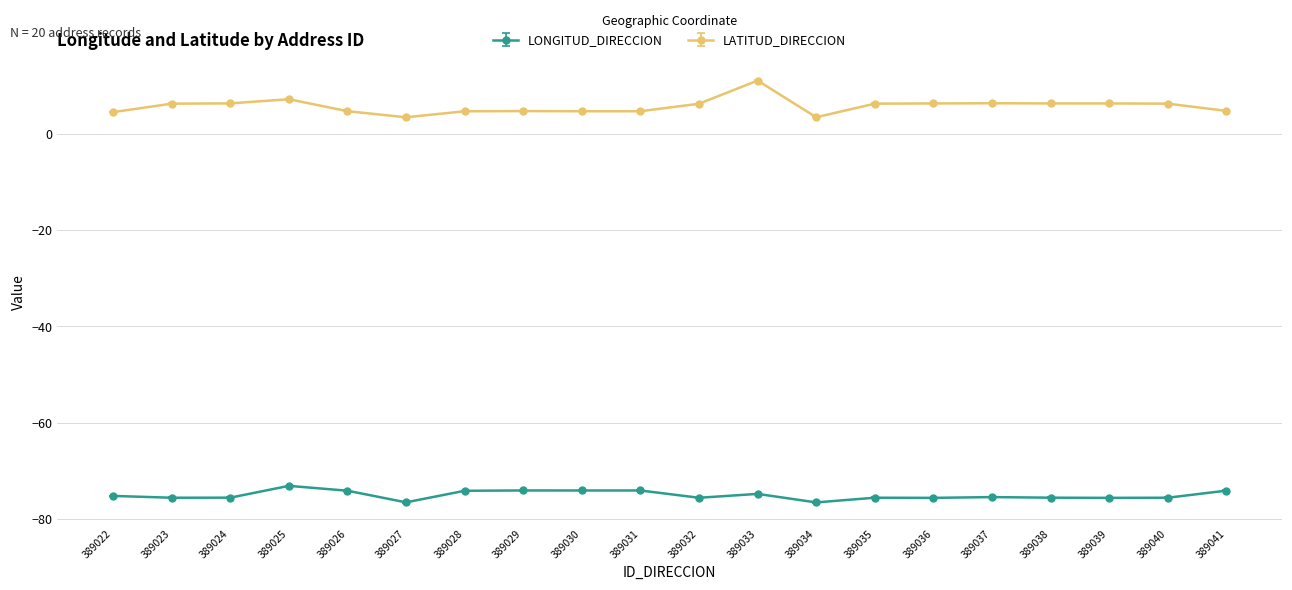

Which series has the largest range (max minus min)?

LATITUD_DIRECCION